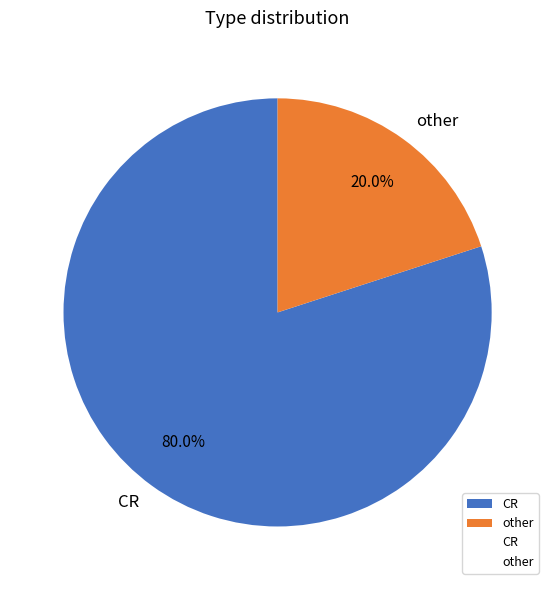

Which slice is the smallest?

other